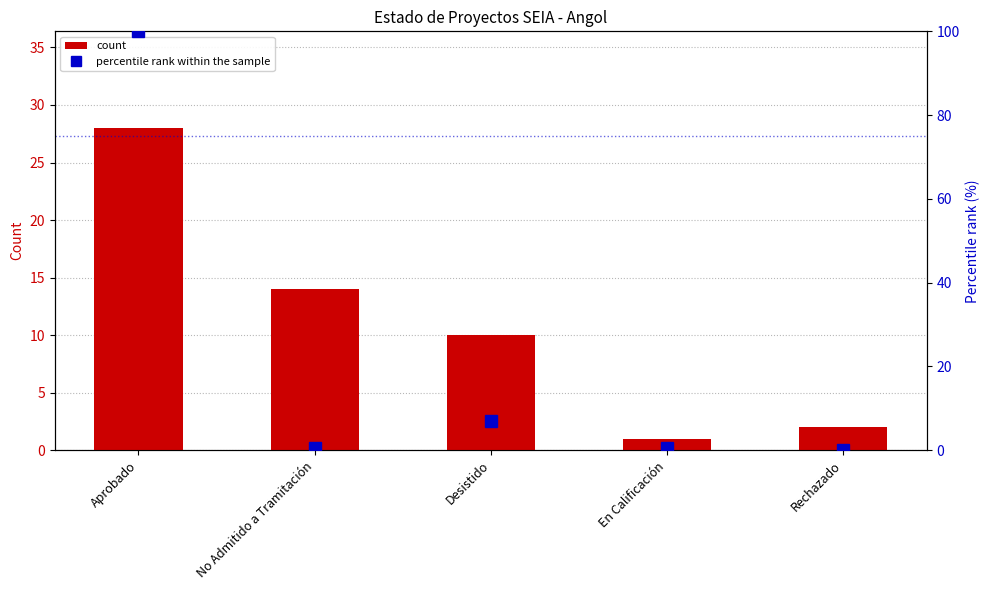

At which category is the sum across all series the highest?

Aprobado